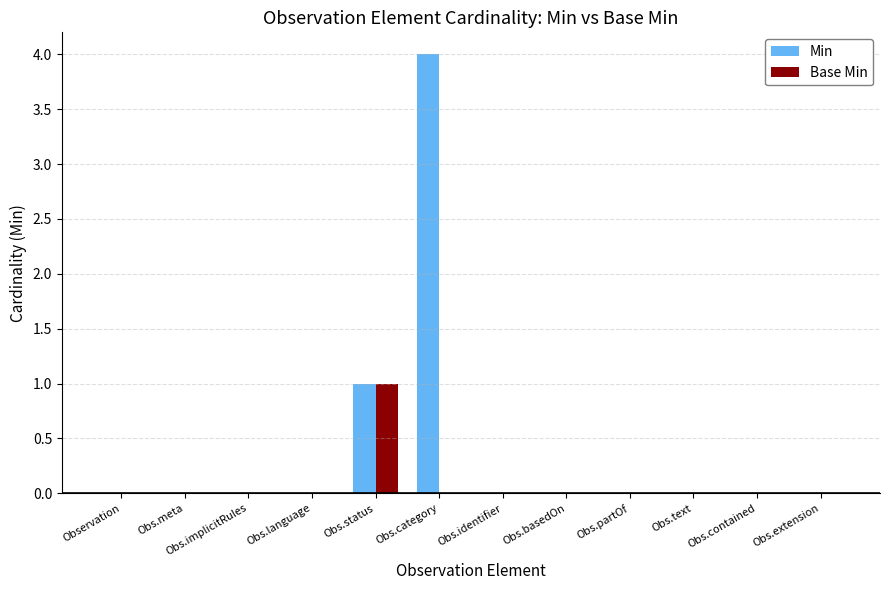

Where is Min nearest to the value 2?

Obs.status